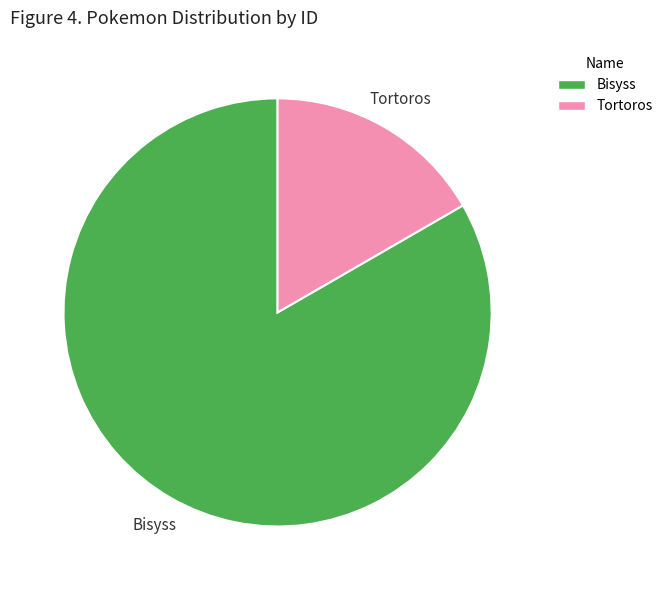

What is the ratio of the value at Bisyss to the value at Tortoros?

5.0